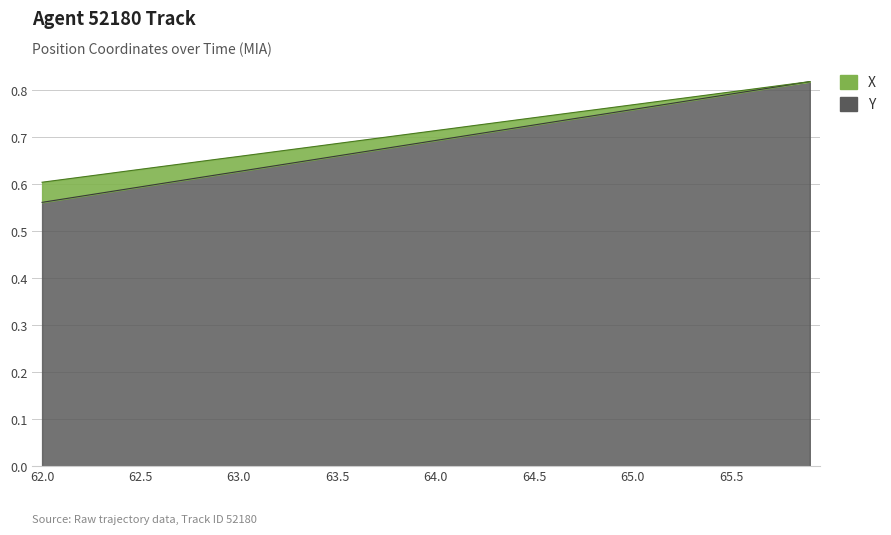

Reading left to right, transcribe all the data shown in this chart.

X: 0.6	0.6	0.6	0.6	0.6	0.6	0.6	0.6	0.6	0.6	0.6	0.6	0.6	0.6	0.7	0.7	0.7	0.7	0.7	0.7	0.7	0.7	0.7	0.7	0.7	0.7	0.7	0.7	0.7	0.8	0.8	0.8	0.8	0.8	0.8	0.8	0.8	0.8	0.8	0.8
Y: 0.6	0.6	0.6	0.6	0.6	0.6	0.6	0.6	0.6	0.7	0.7	0.7	0.7	0.7	0.7	0.7	0.7	0.7	0.7	0.7	0.7	0.7	0.7	0.7	0.7	0.7	0.7	0.8	0.8	0.8	0.8	0.8	0.8	0.8	0.8	0.8	0.8	0.8	0.8	0.8